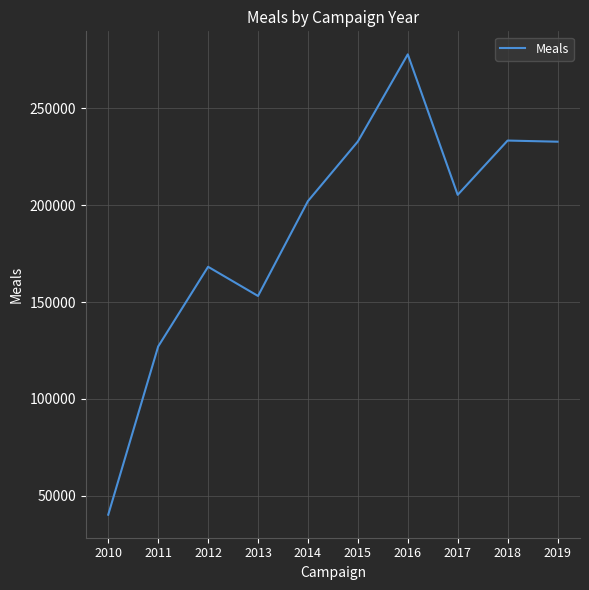

What is the difference between the maximum and minimum values?

237773